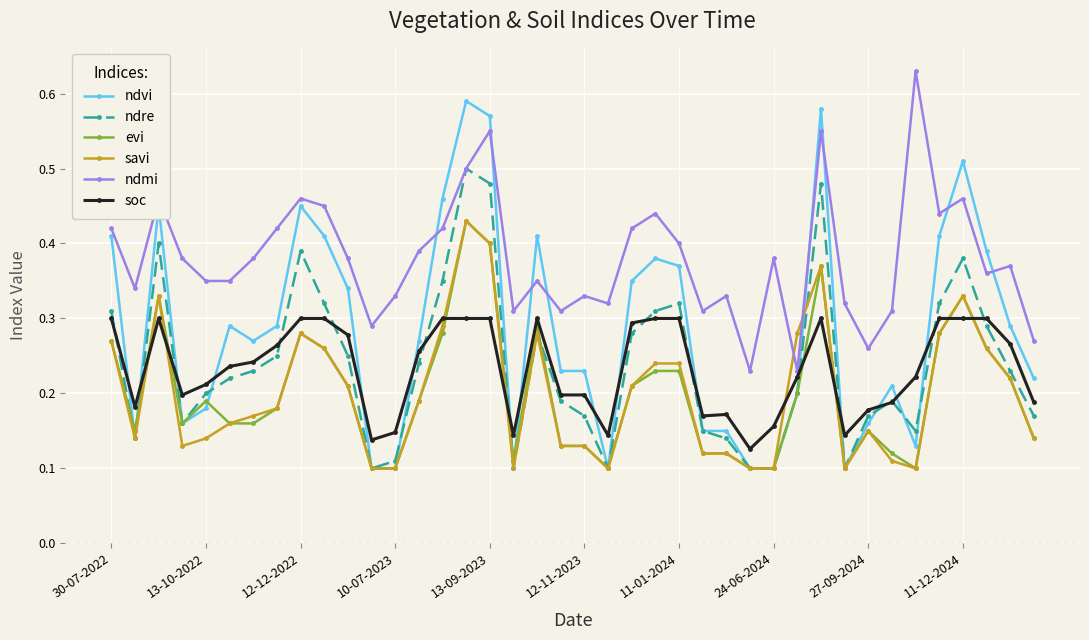

True or false: ndvi has more than 2 points higher than both neighbors.

True